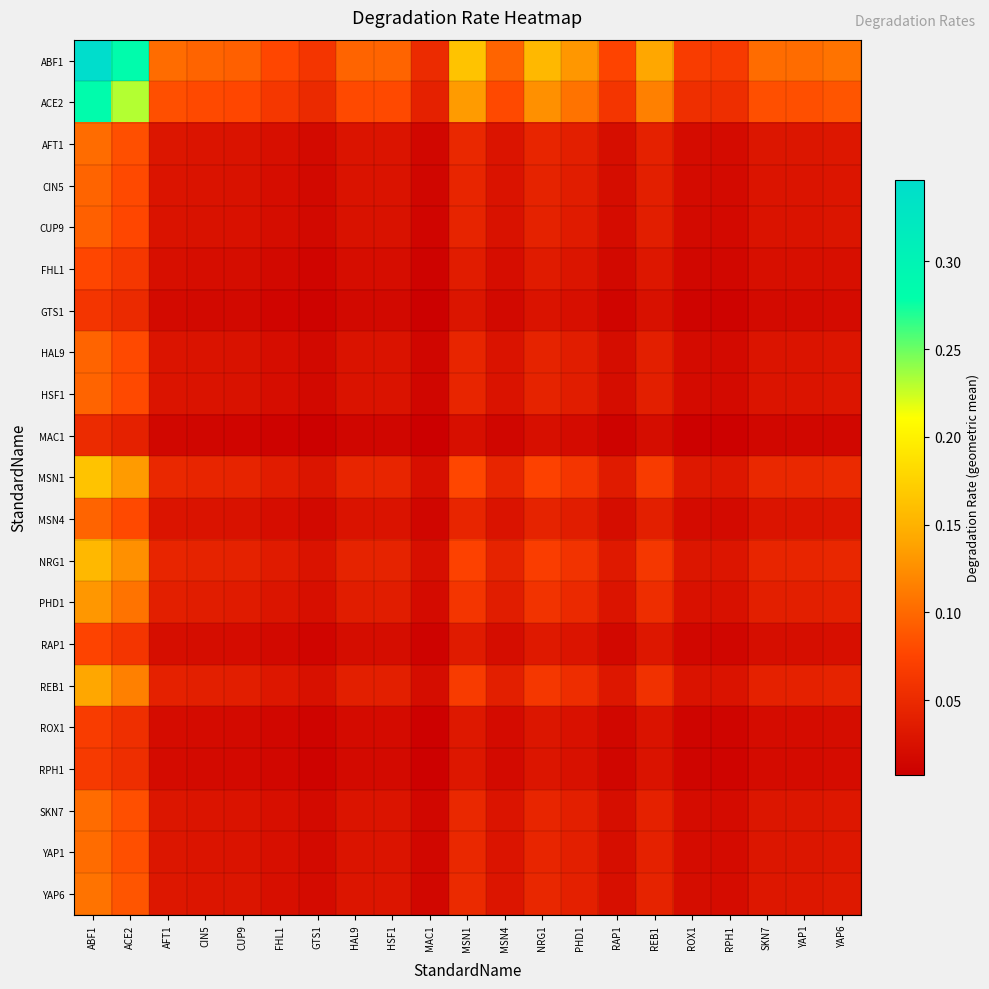

Which has a higher value, REB1 or MSN1?

MSN1